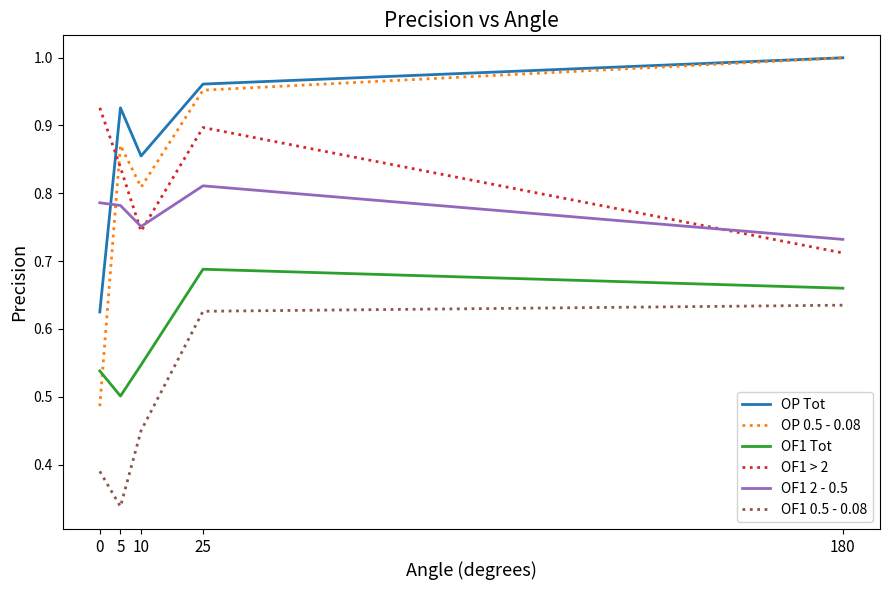

True or false: OF1 2 - 0.5 and OF1 0.5 - 0.08 cross at least once.

False